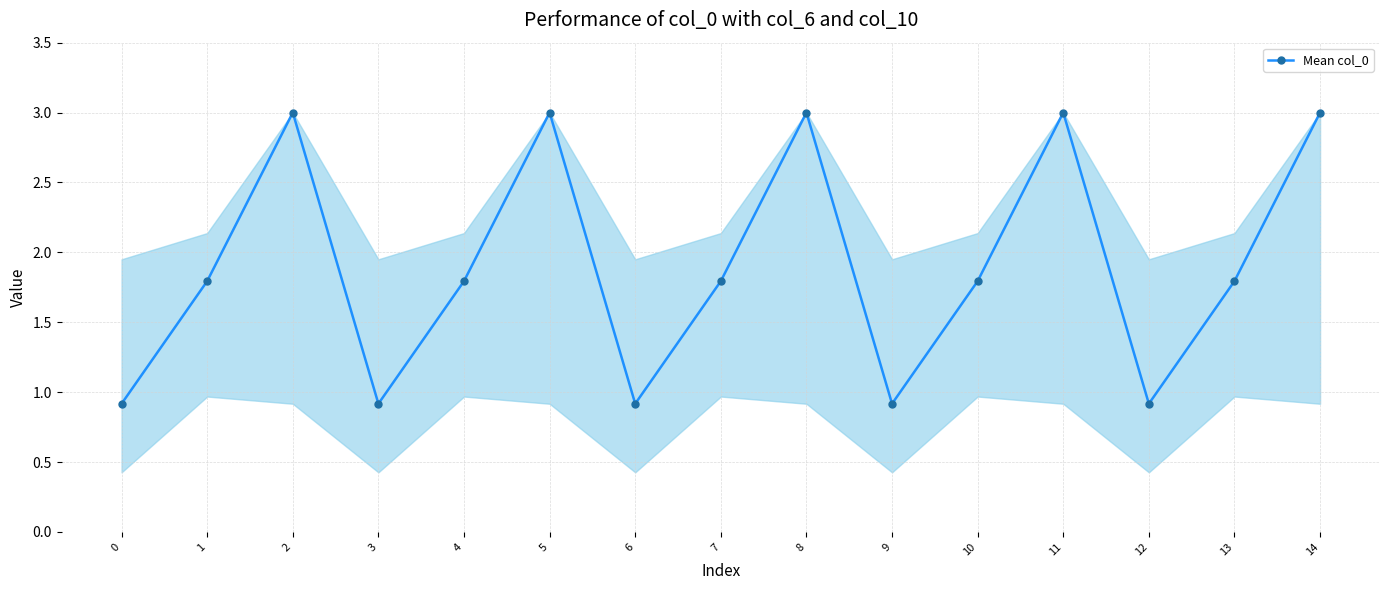

How many points are higher than both their immediate neighbors (excluding endpoints)?

4